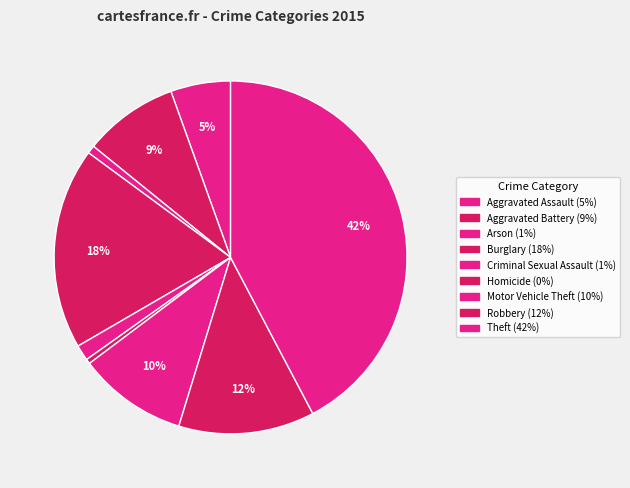

The Aggravated Assault slice represents 5% of the pie. True or false?

True